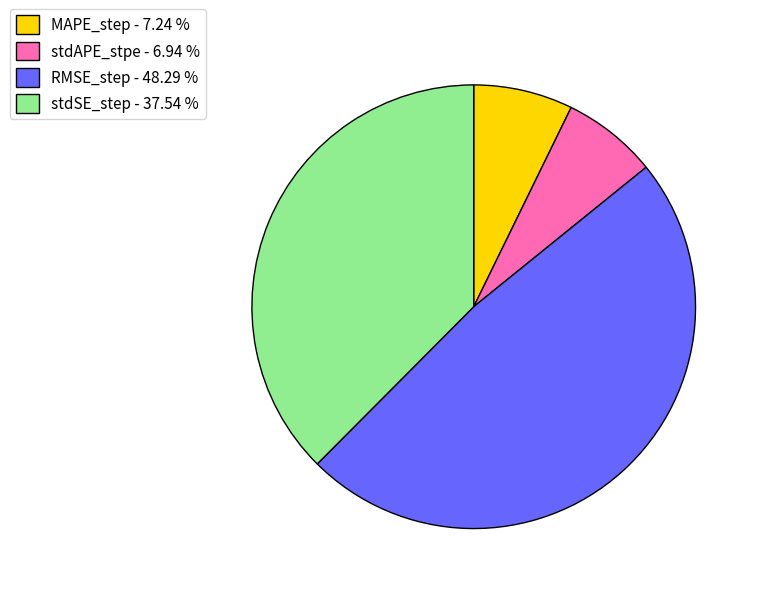

Is the sum of stdAPE_stpe - 6.94 % and MAPE_step - 7.24 % greater than half?

No